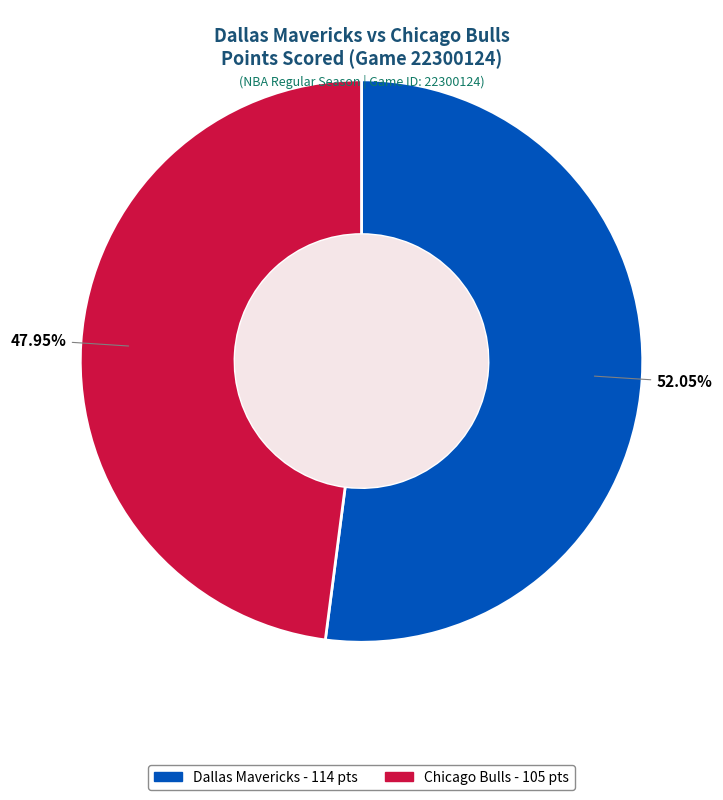

Is it true that Dallas Mavericks is 52% of the pie?

True